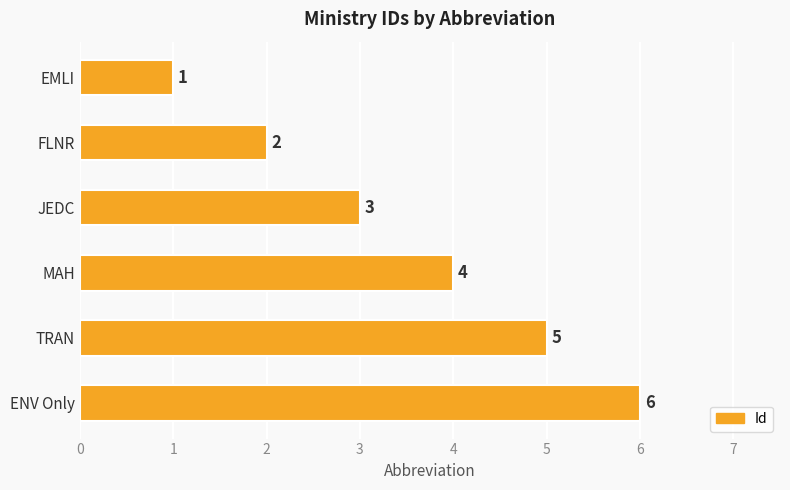

What is the minimum value shown in the chart?

1